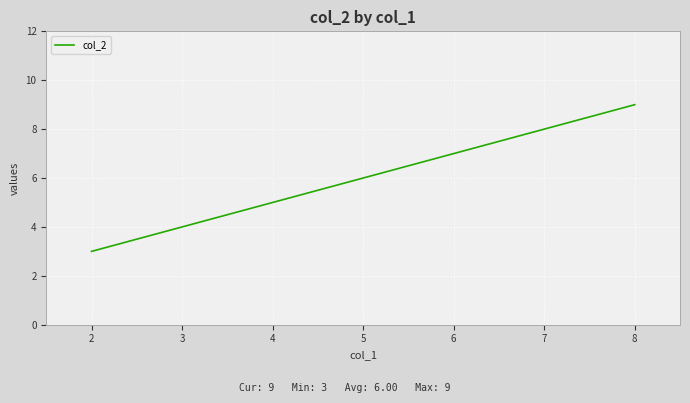

How many series are shown in this chart?

1